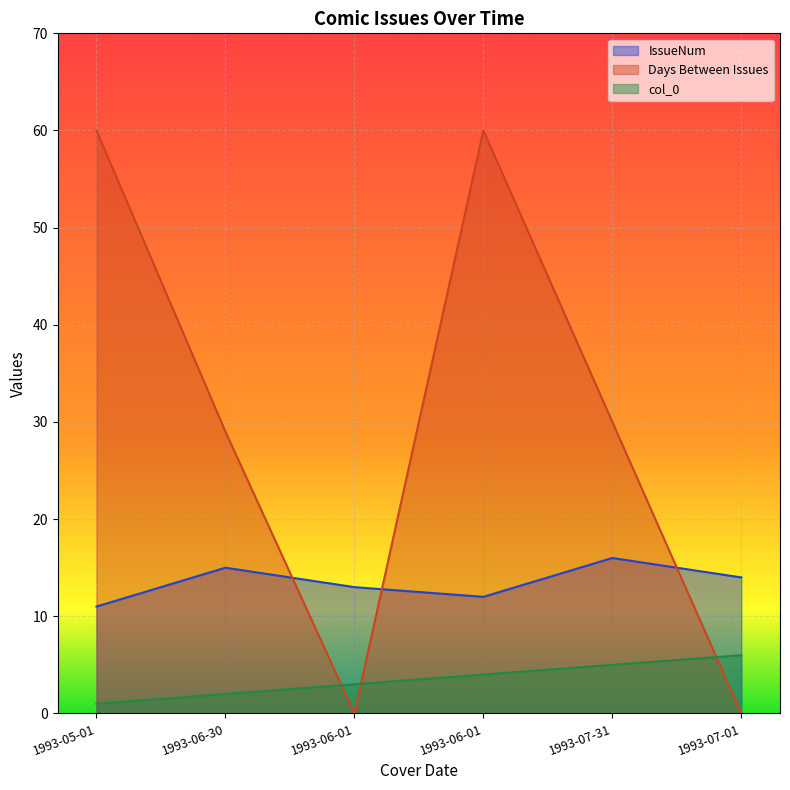

Which series has the widest spread of values?

Days Between Issues